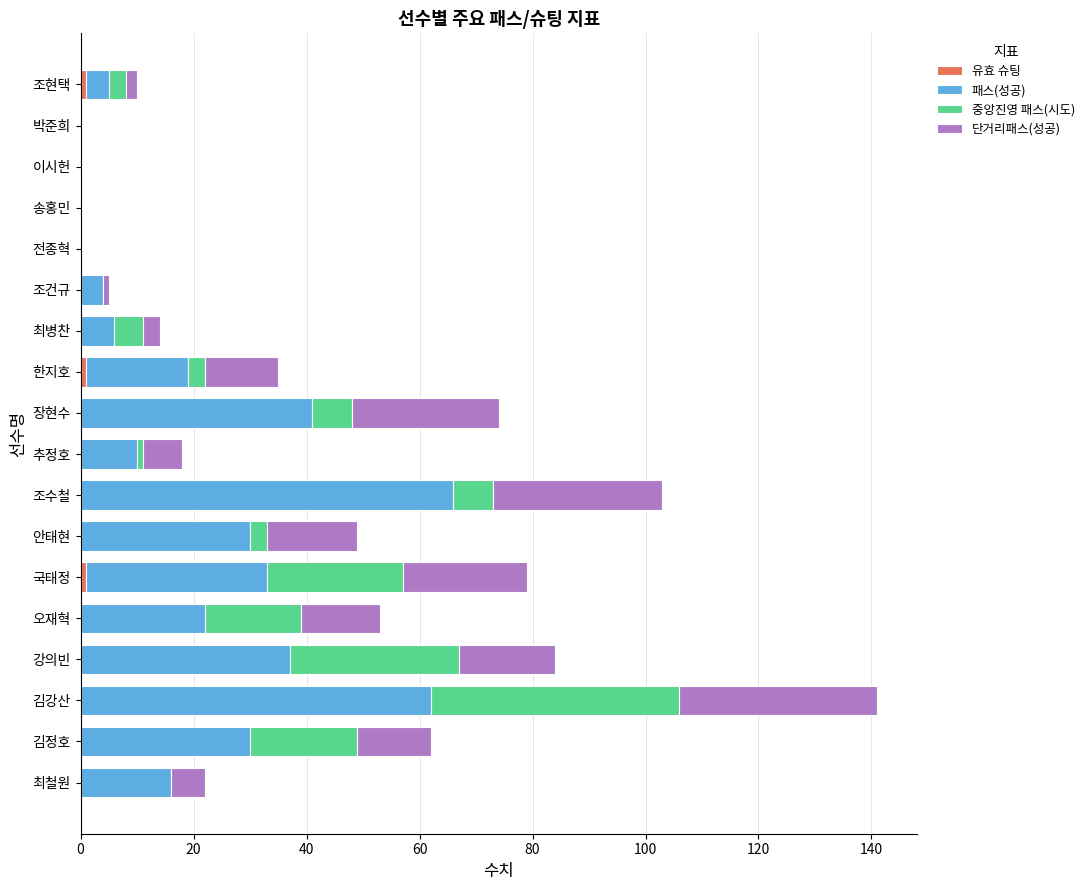

At which category is the sum across all series the highest?

김강산